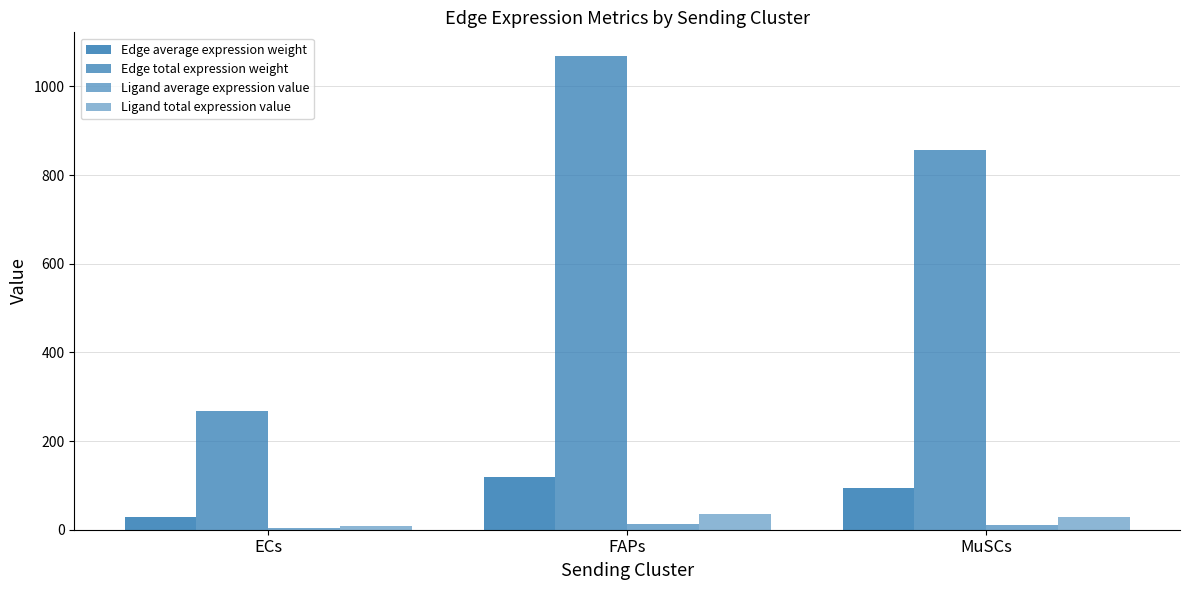

How many groups of bars are there?

3